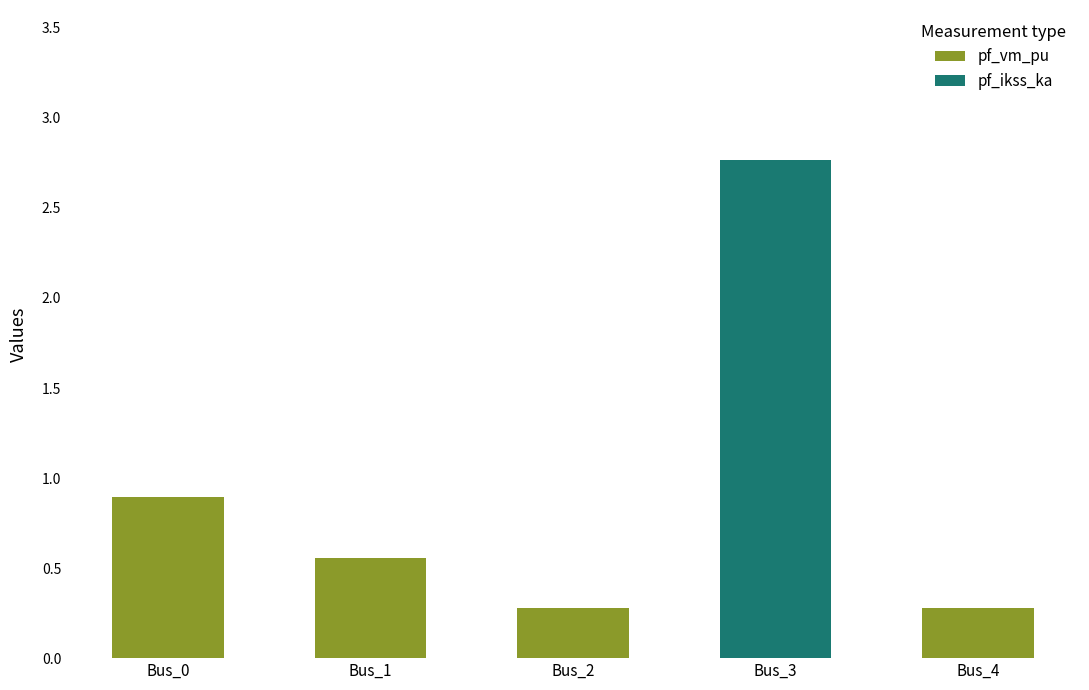

What is the total value across all series at Bus_0?

0.9